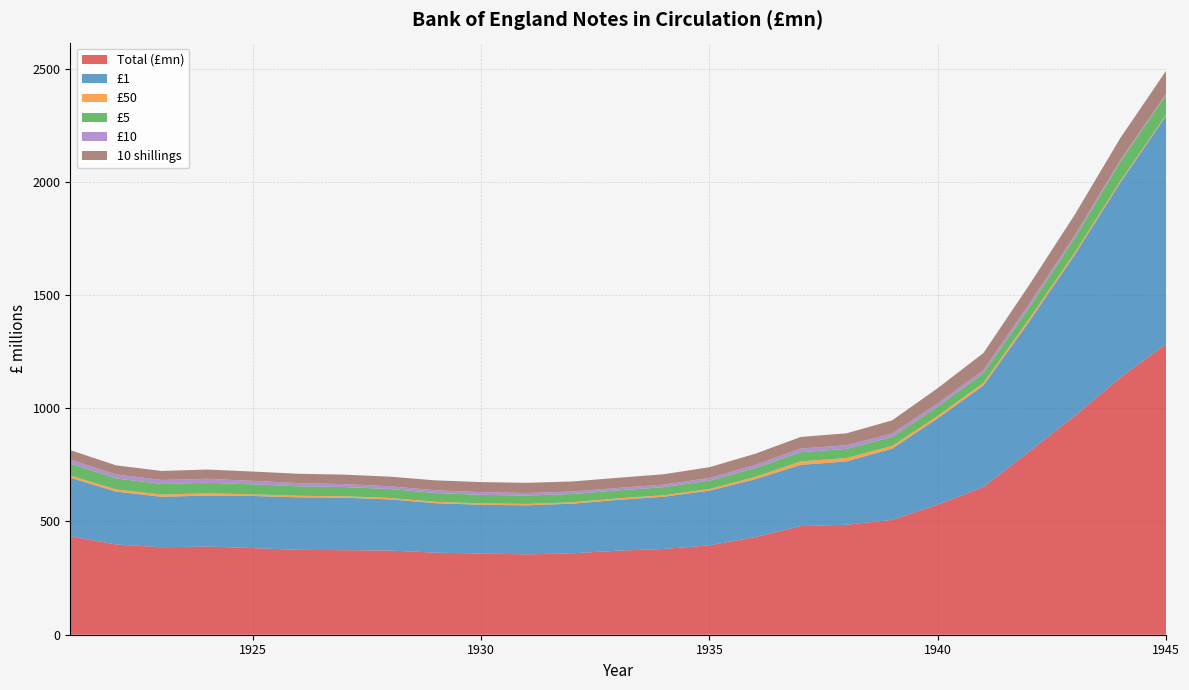

Reading left to right, list all the values displayed in this chart.

Total (£mn): 1921=434.5	1922=398.8	1923=386.2	1924=389.4	1925=382.5	1926=375.0	1927=373.3	1928=371.9	1929=362.3	1930=358.6	1931=354.8	1932=359.5	1933=371.2	1934=378.7	1935=394.7	1936=431.4	1937=479.6	1938=485.6	1939=507.3	1940=574.7	1941=652.2	1942=808.3	1943=966.3	1944=1135.7	1945=1284.2
£1: 1921=258.8	1922=233.4	1923=222.9	1924=225.1	1925=230.1	1926=231.7	1927=231.8	1928=225.7	1929=218.5	1930=215.3	1931=216.6	1932=219.2	1933=224.4	1934=230.7	1935=241.6	1936=255.3	1937=270.4	1938=279.9	1939=314.5	1940=381.1	1941=448.7	1942=573.8	1943=711.7	1944=861.4	1945=1007.4
£50: 1921=9.9	1922=9.5	1923=9.8	1924=9.9	1925=7.4	1926=6.8	1927=6.5	1928=6.4	1929=6.2	1930=6.1	1931=6.2	1932=6.4	1933=6.7	1934=6.7	1935=7.3	1936=10.4	1937=15.4	1938=14.8	1939=12.2	1940=10.9	1941=11.1	1942=12.2	1943=9.7	1944=7.1	1945=4.8
£5: 1921=52.5	1922=48.4	1923=46.7	1924=46.7	1925=44.0	1926=42.1	1927=40.6	1928=39.5	1929=38.8	1930=37.8	1931=36.9	1932=36.3	1933=35.1	1934=35.5	1935=36.8	1936=38.6	1937=40.5	1938=40.3	1939=39.4	1940=41.2	1941=42.5	1942=50.1	1943=64.2	1944=84.5	1945=87.2
£10: 1921=18.0	1922=17.6	1923=17.7	1924=17.6	1925=15.5	1926=13.8	1927=12.8	1928=12.1	1929=12.0	1930=11.7	1931=11.3	1932=11.0	1933=11.0	1934=11.3	1935=11.9	1936=13.9	1937=16.4	1938=16.1	1939=15.0	1940=14.4	1941=14.2	1942=15.3	1943=12.1	1944=8.1	1945=4.7
10 shillings: 1921=41.6	1922=40.4	1923=39.9	1924=40.8	1925=41.0	1926=41.4	1927=42.0	1928=42.5	1929=43.8	1930=44.5	1931=45.0	1932=44.4	1933=44.8	1934=45.8	1935=47.6	1936=49.4	1937=51.1	1938=52.7	1939=58.2	1940=66.7	1941=75.4	1942=83.9	1943=90.9	1944=97.1	1945=101.8